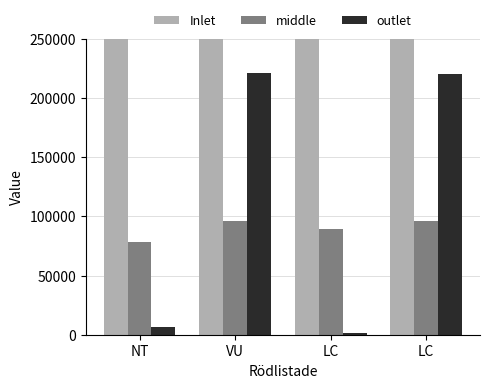

What is the highest value of the outlet series?

220787